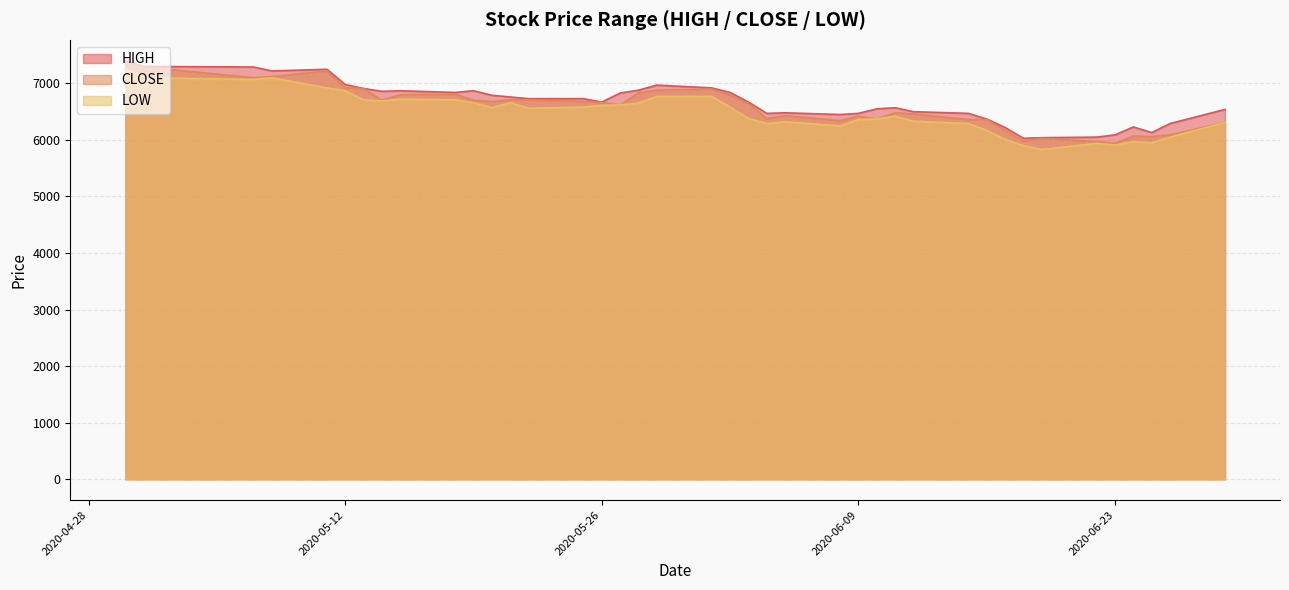

At which category does the chart reach its minimum across all series?

2020-06-19